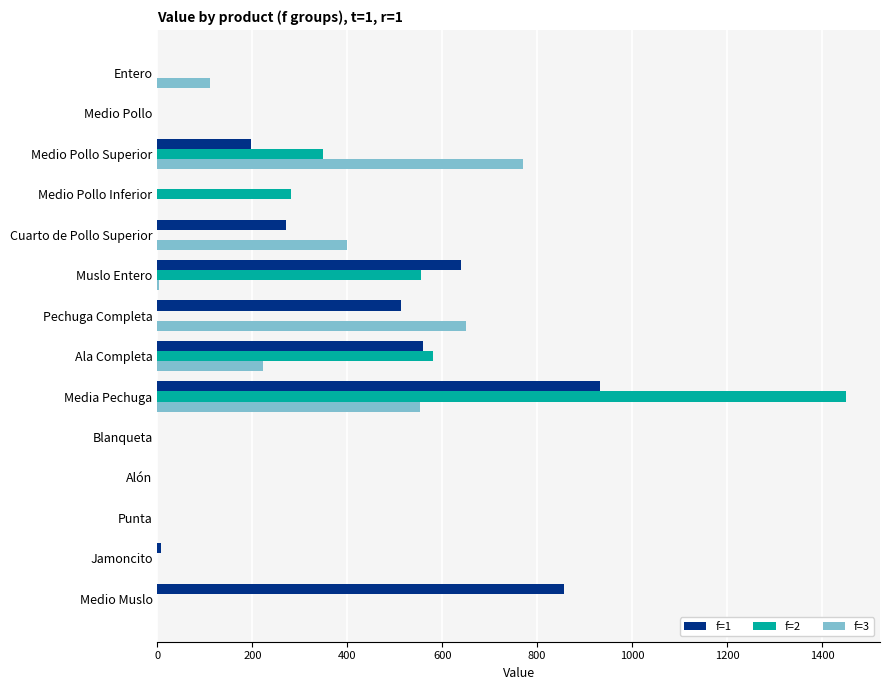

Where is f=1 nearest to the value 466?

Pechuga Completa